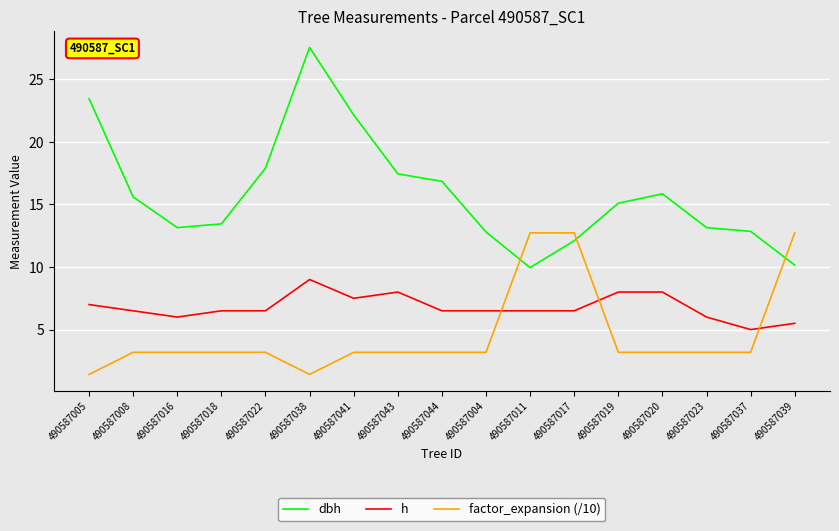

What is the maximum value shown in the chart?

27.6